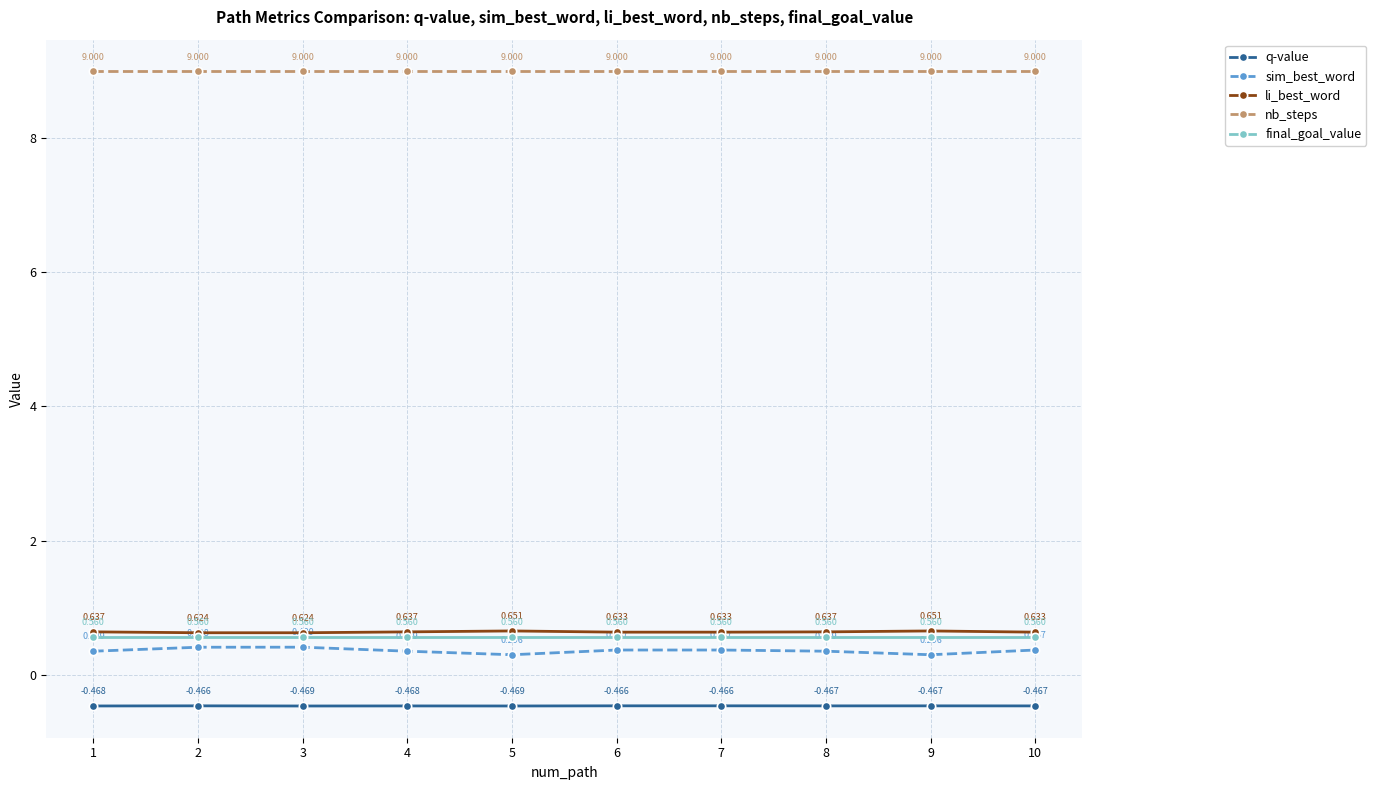

True or false: li_best_word has more than 1 interior local peaks.

True